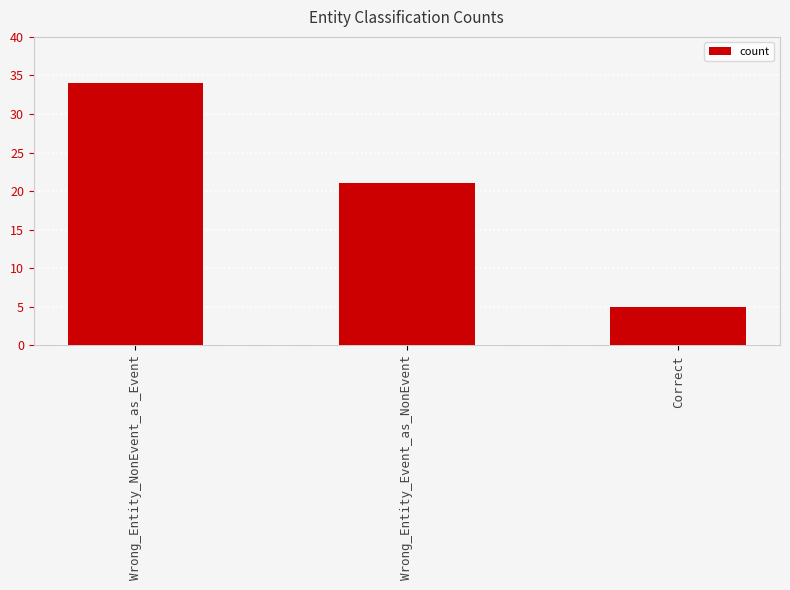

Which has a higher value, Wrong_Entity_NonEvent_as_Event or Wrong_Entity_Event_as_NonEvent?

Wrong_Entity_NonEvent_as_Event